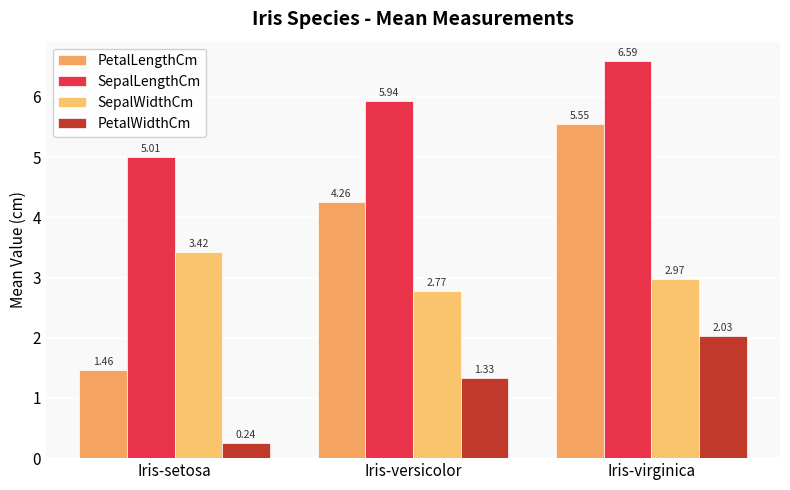

What is the minimum value for SepalLengthCm?

5.0